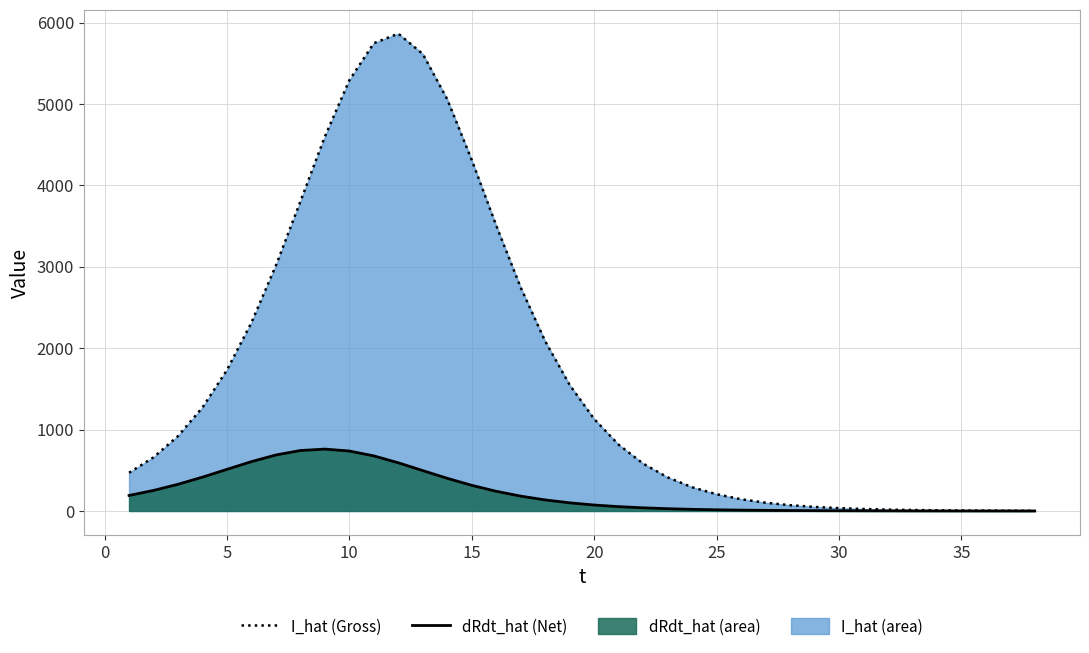

Count the number of categories in the chart.

38